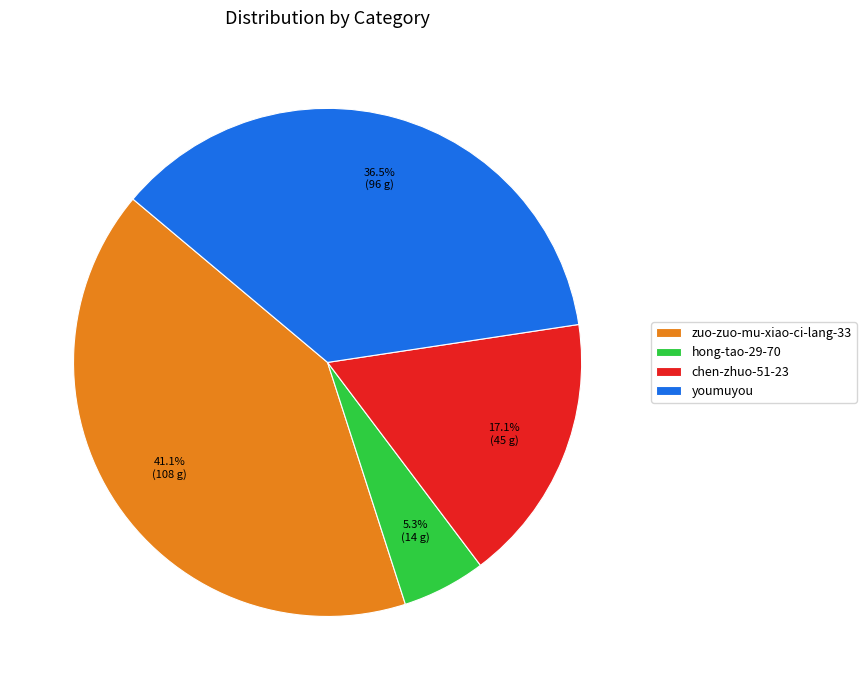

The zuo-zuo-mu-xiao-ci-lang-33 slice represents 52% of the pie. True or false?

False